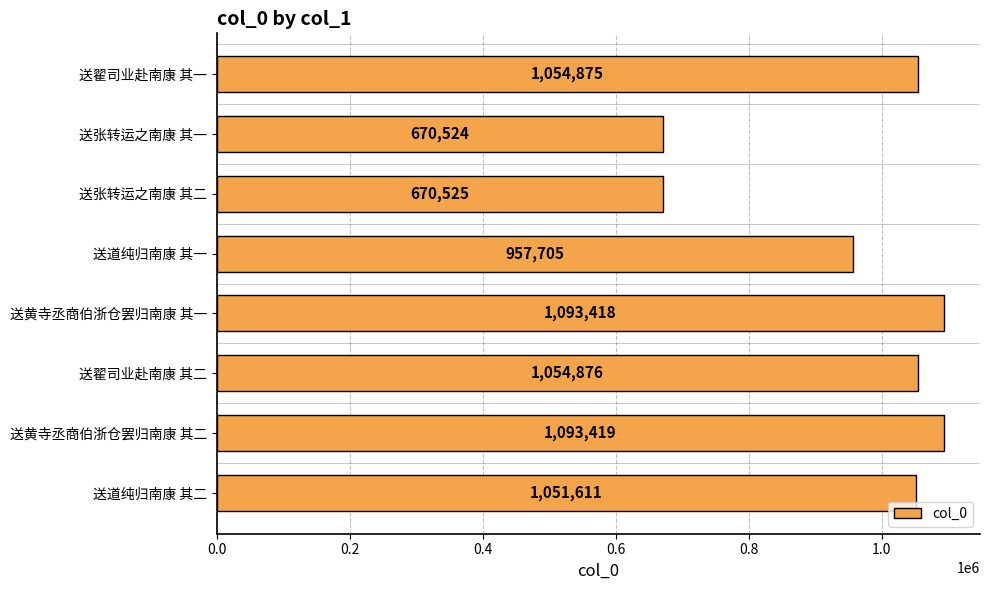

What is the greatest value displayed?

1093419